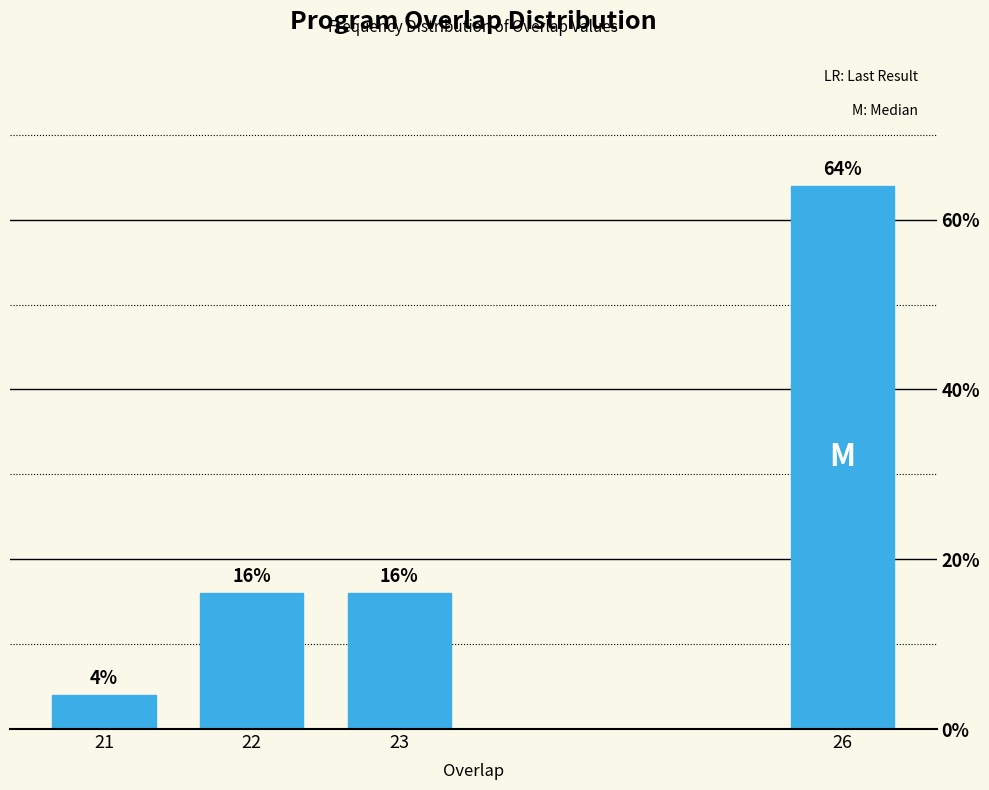

Reading right to left, extract all data points from this chart.

26=64	23=16	22=16	21=4